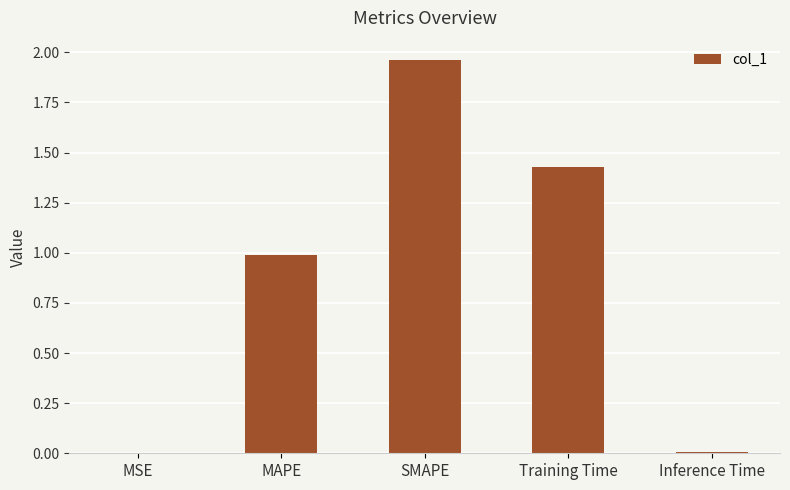

What is the change in value from MAPE to Training Time?

+0.4